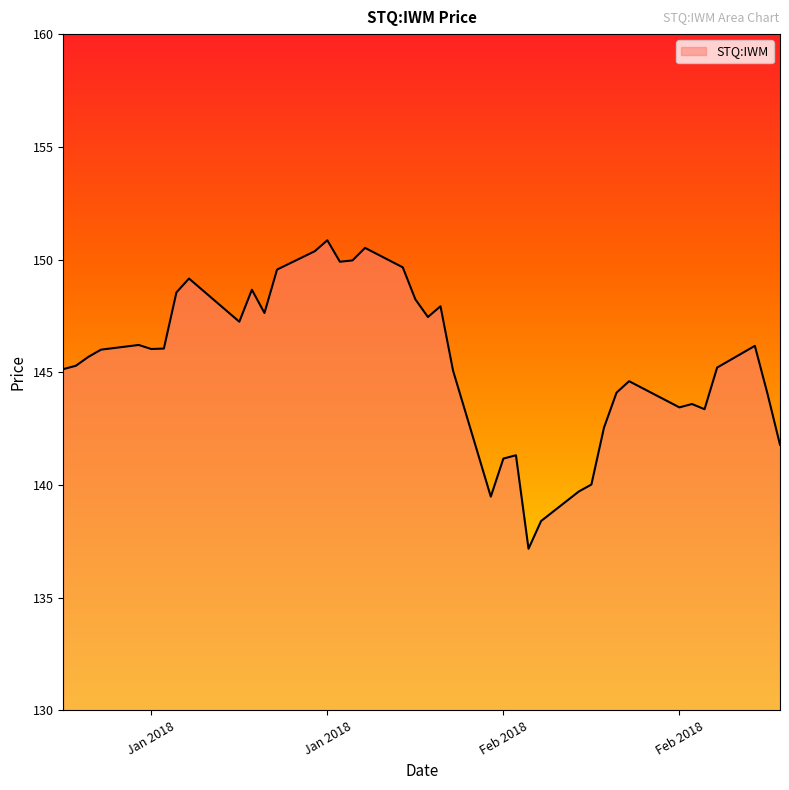

What is the smallest value displayed?

137.2